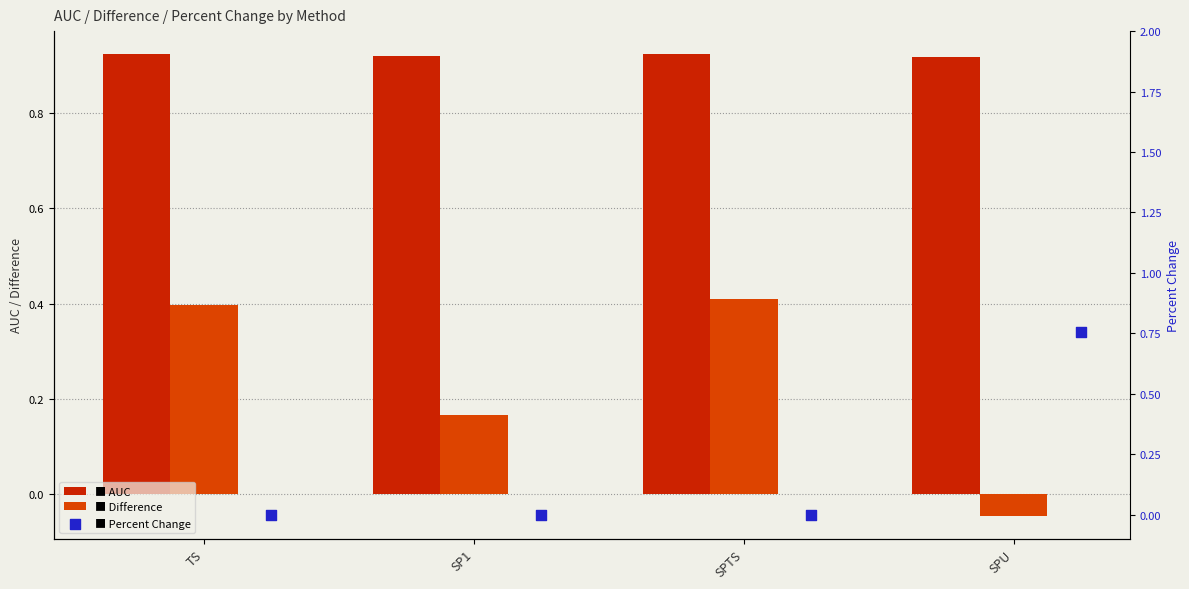

Which series reaches the minimum Y coordinate?

Difference